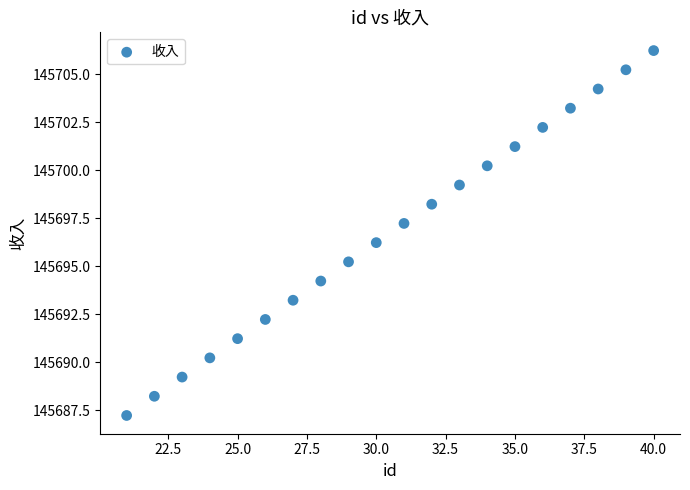

What Y value in the scatter plot is closest to 145696?

145696.2